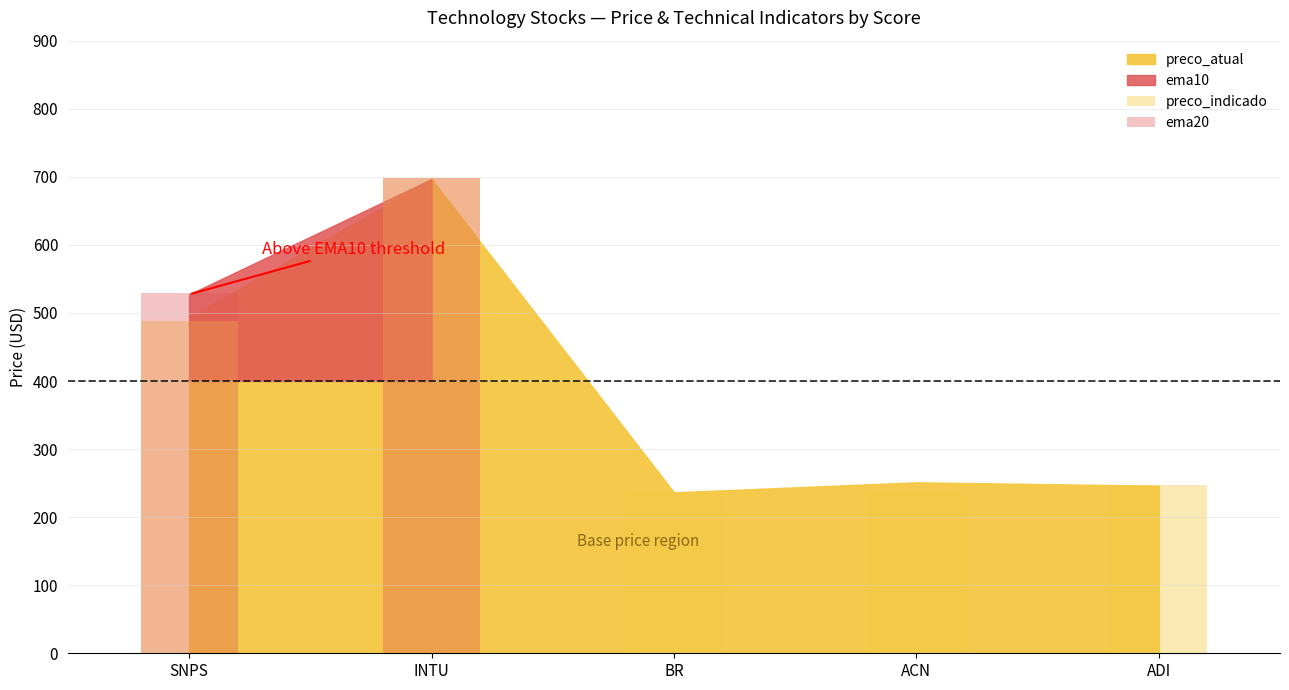

What is the average value of the ema20 series?

245.6